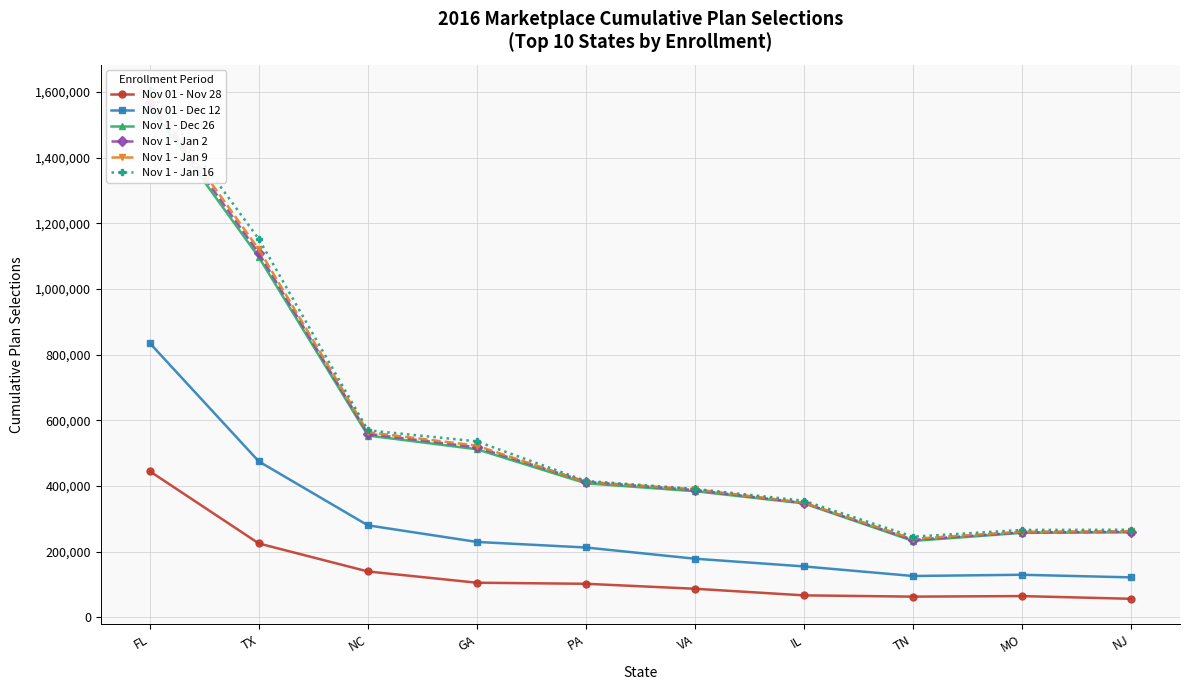

What is the minimum value shown in the chart?

56333